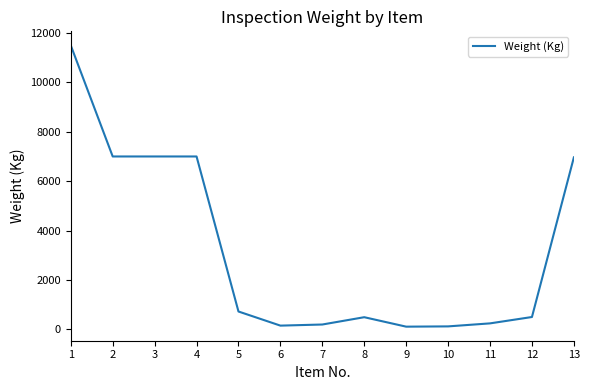

What is the difference between the maximum and minimum values?

11395